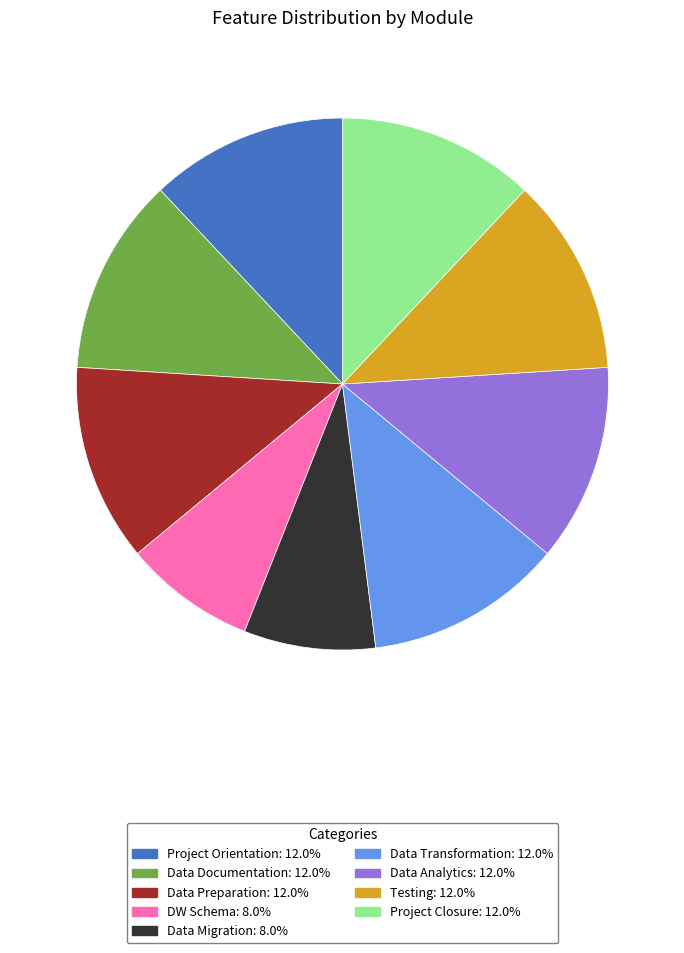

Is there a majority slice in this chart?

No